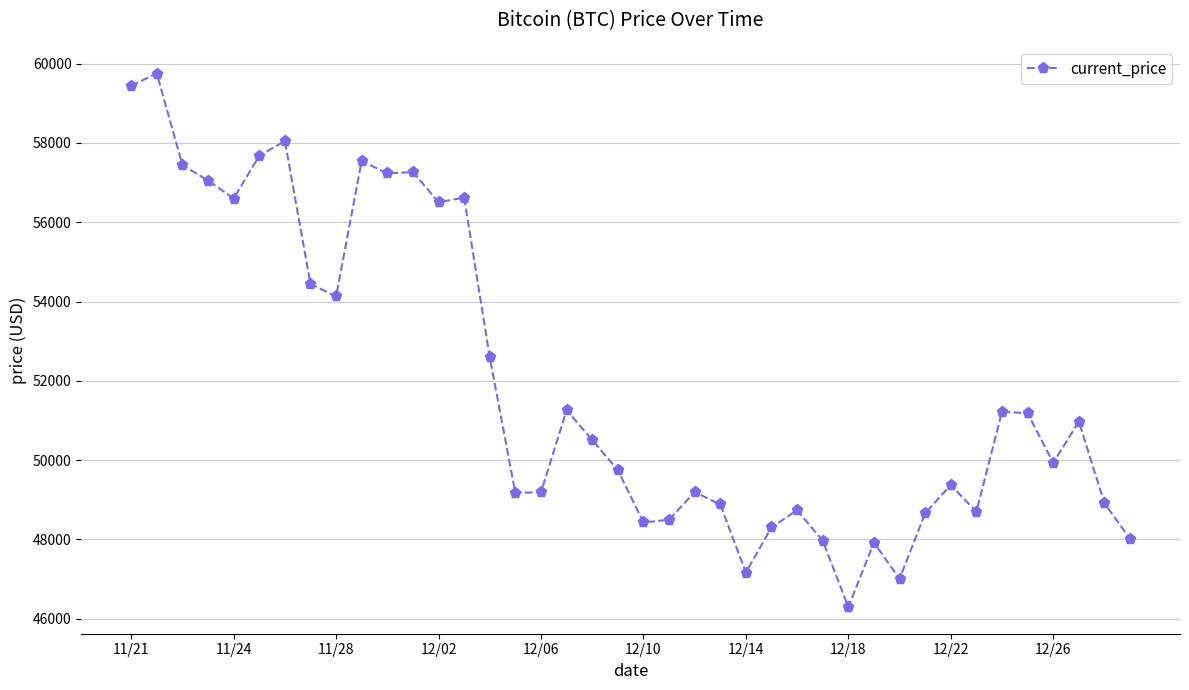

What is the value of the 15th point from the left?

52591